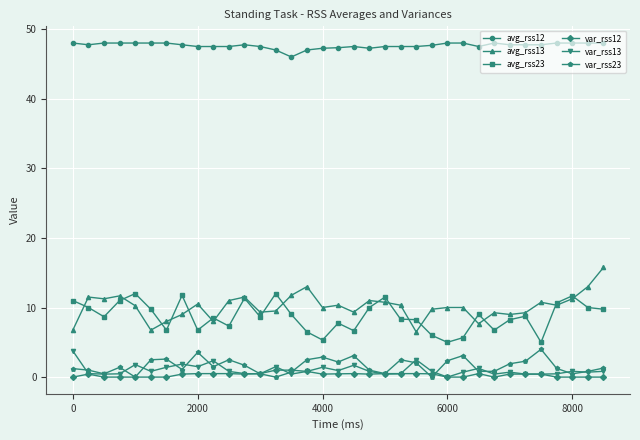

How many categories are shown in the chart?

35